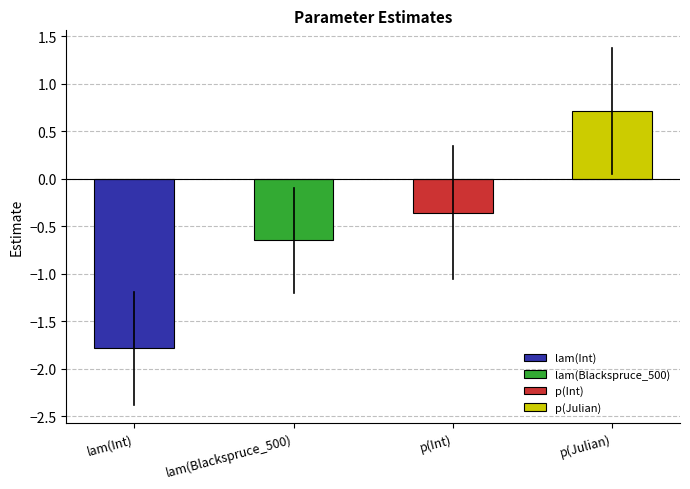

Is it true that Estimate equals -0.6 at p(Int)?

False